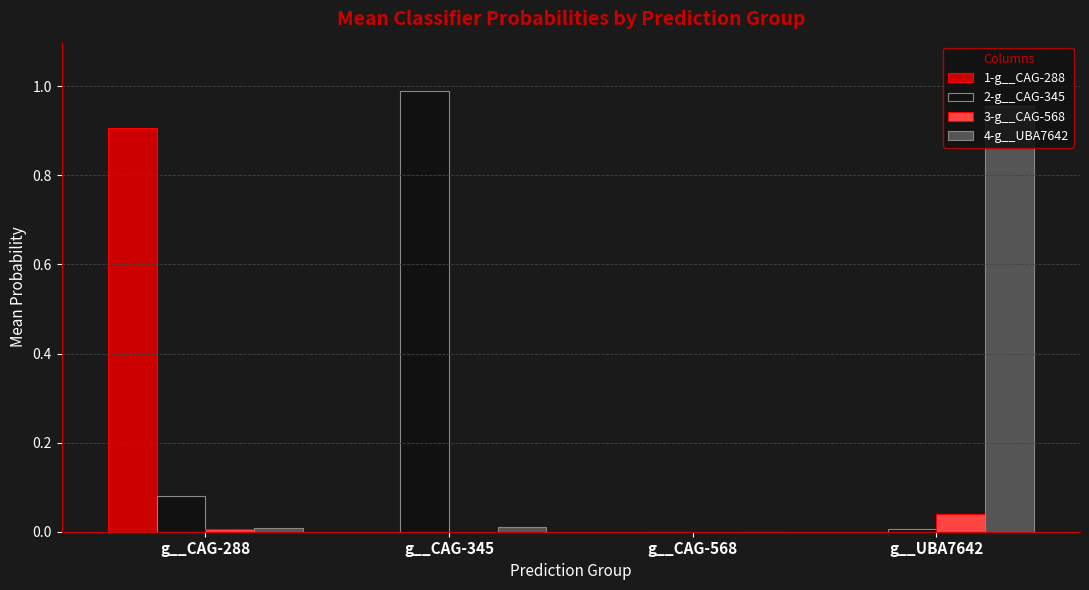

The 2-g__CAG-345 series shows 0.0 at g__CAG-288. True or false?

False